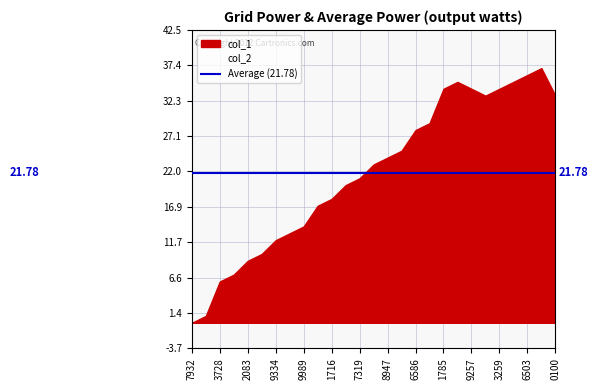

True or false: col_1 and col_2 intersect in this chart.

False